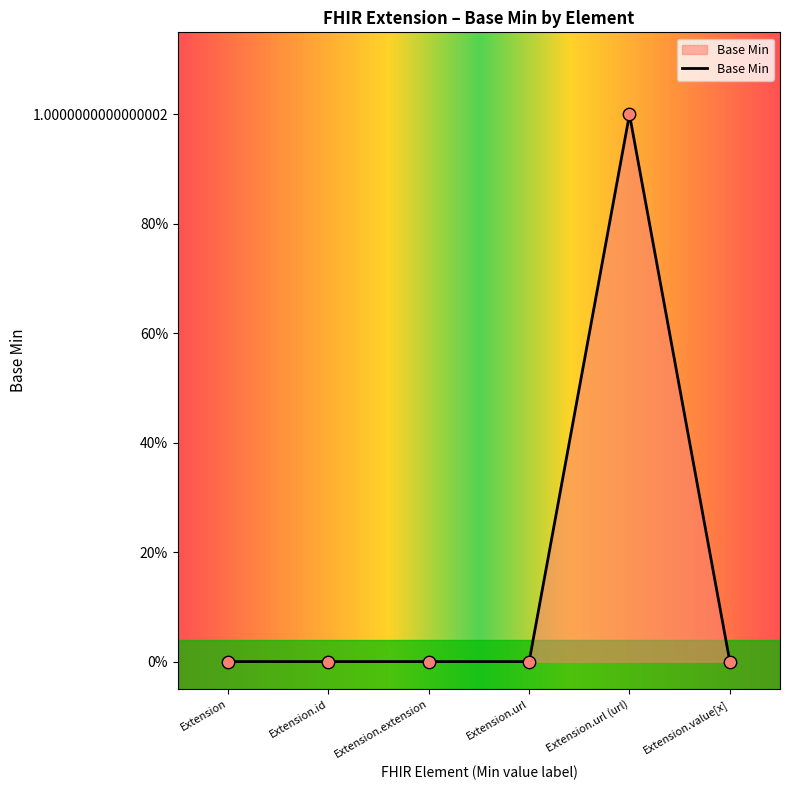

Which has a higher value, Extension.url or Extension.extension?

Extension.url